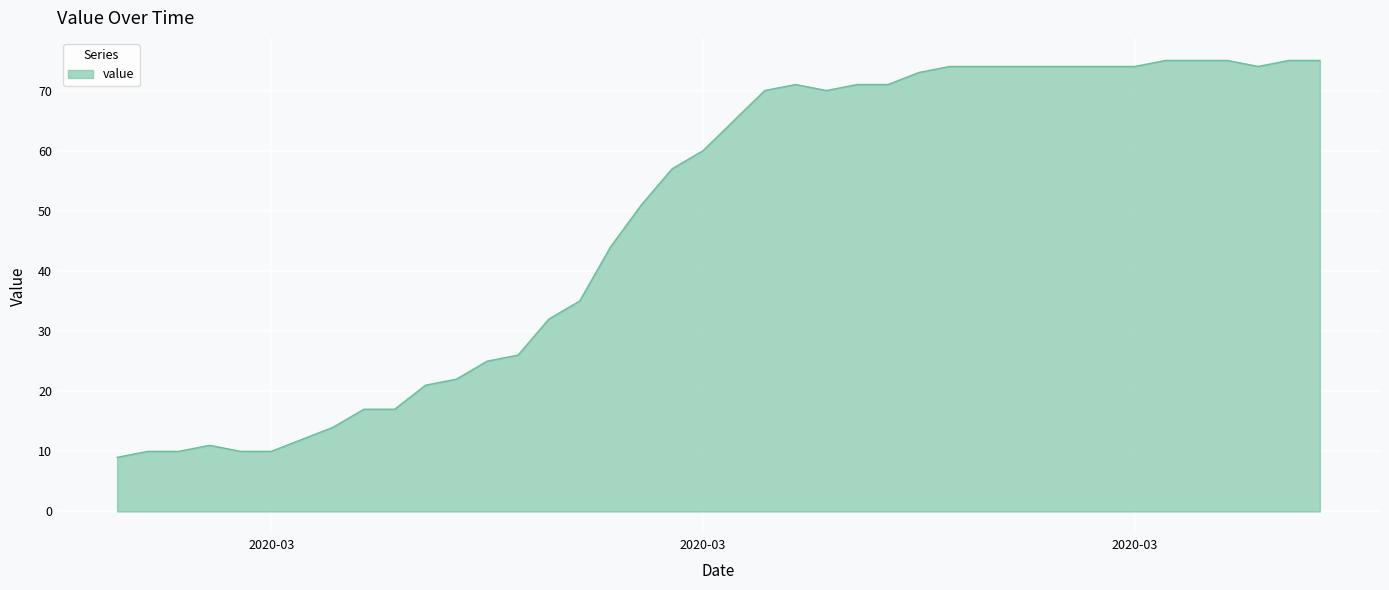

What is the difference between the maximum and minimum values?

66